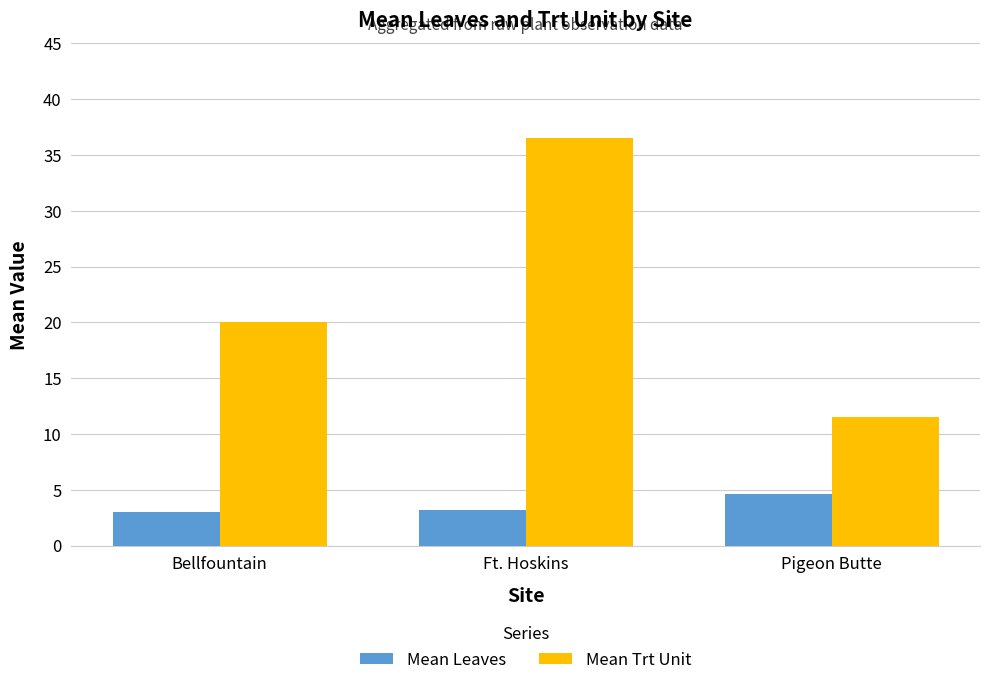

What is the value of the Mean Trt Unit bar at the 2nd from the left?

36.6